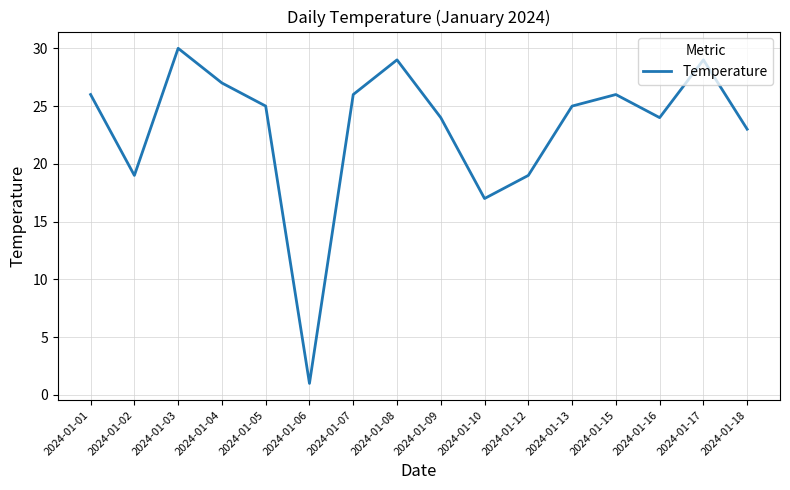

What is the difference between the maximum and minimum values?

29